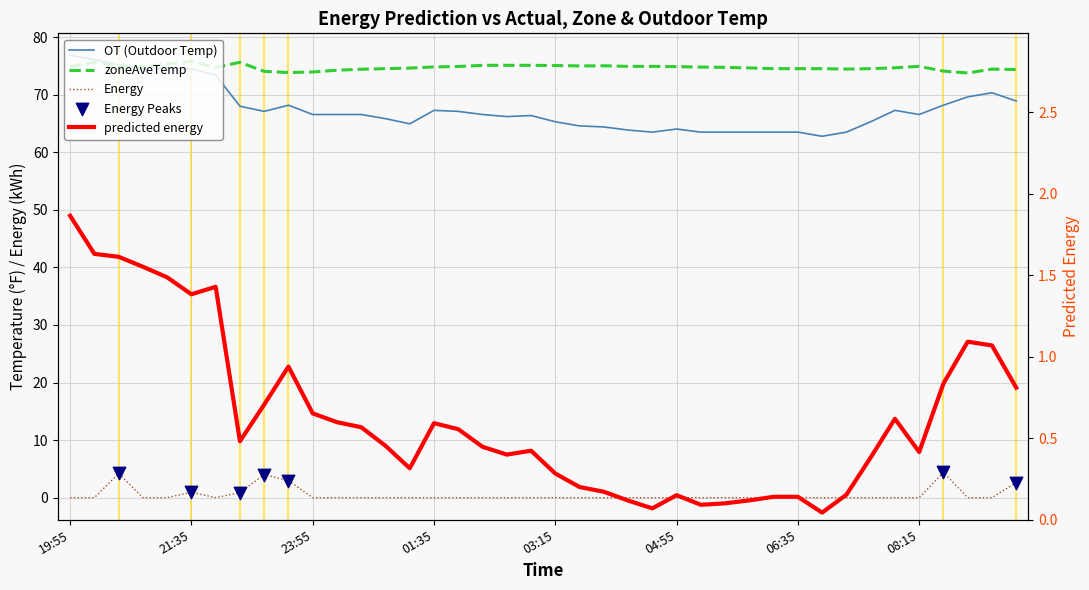

Which series contains the lowest Y value?

Energy